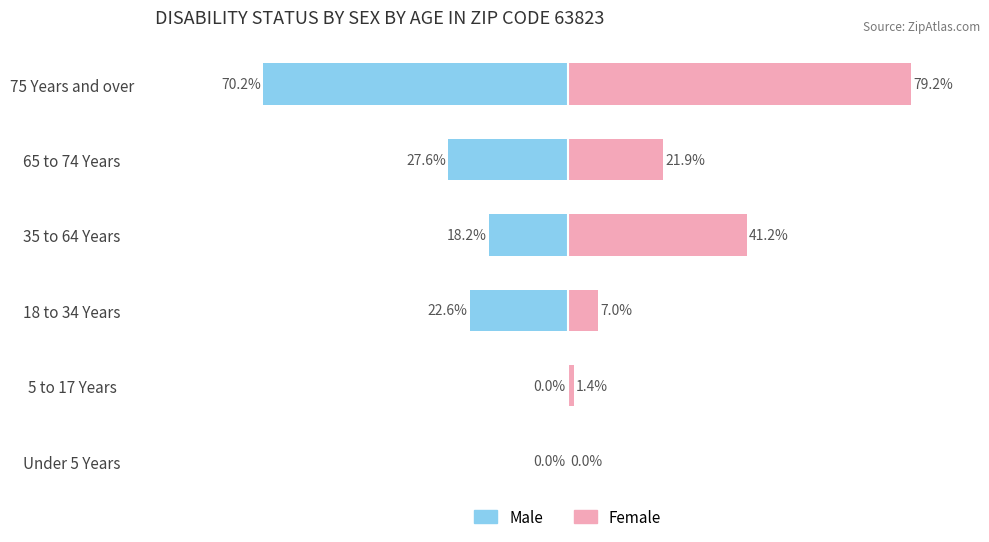

What is the value of the Female bar at the 2nd from the left?

1.4